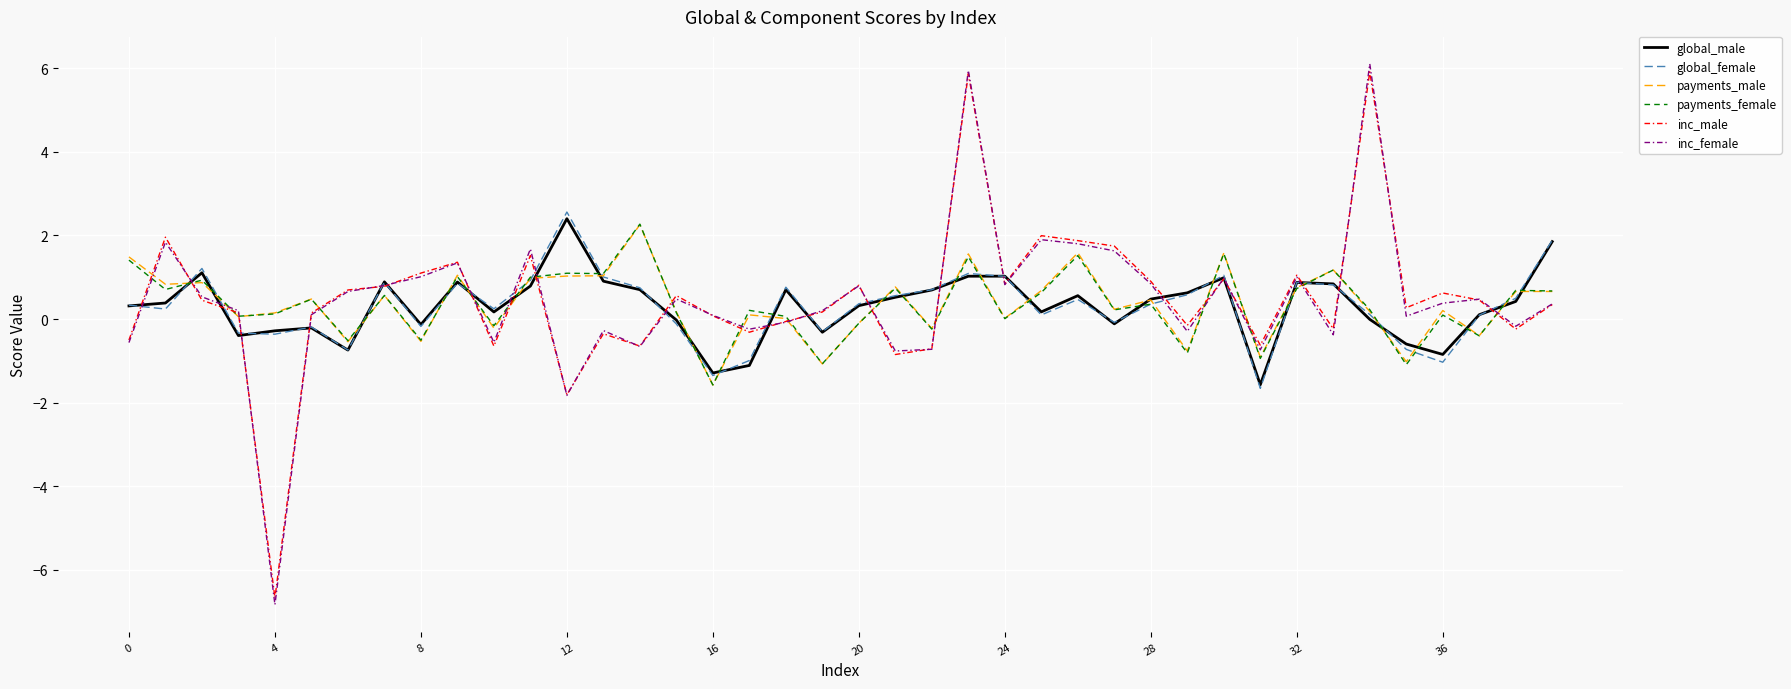

Which series has the widest spread of values?

inc_female